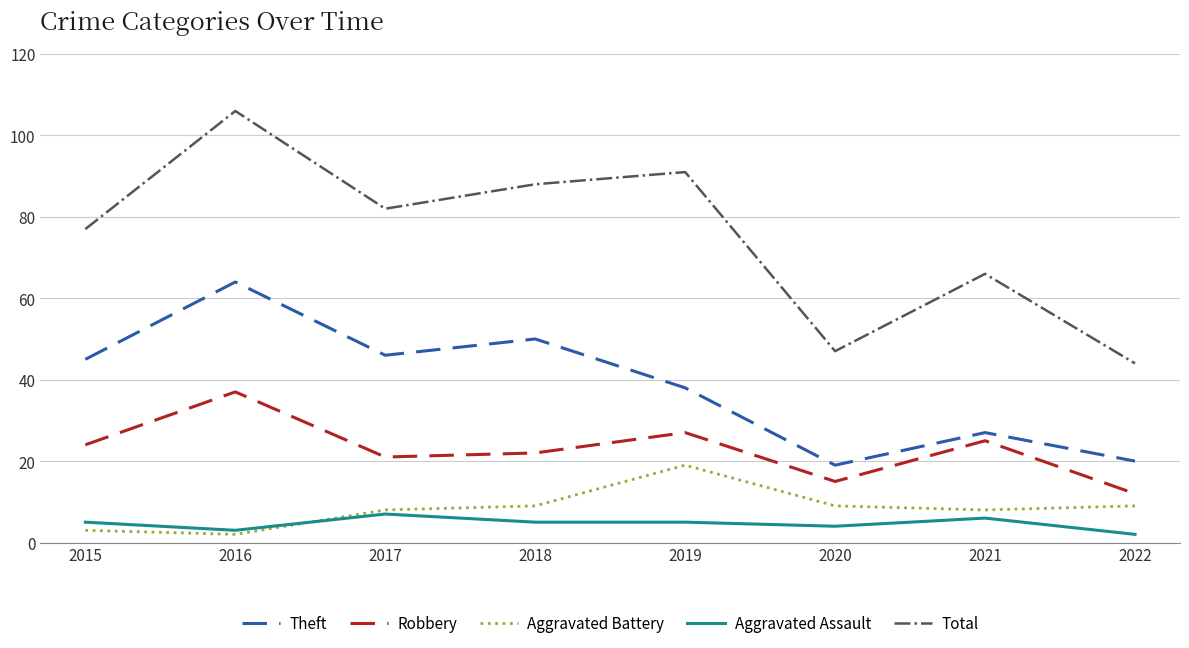

True or false: Robbery and Aggravated Assault intersect in this chart.

False